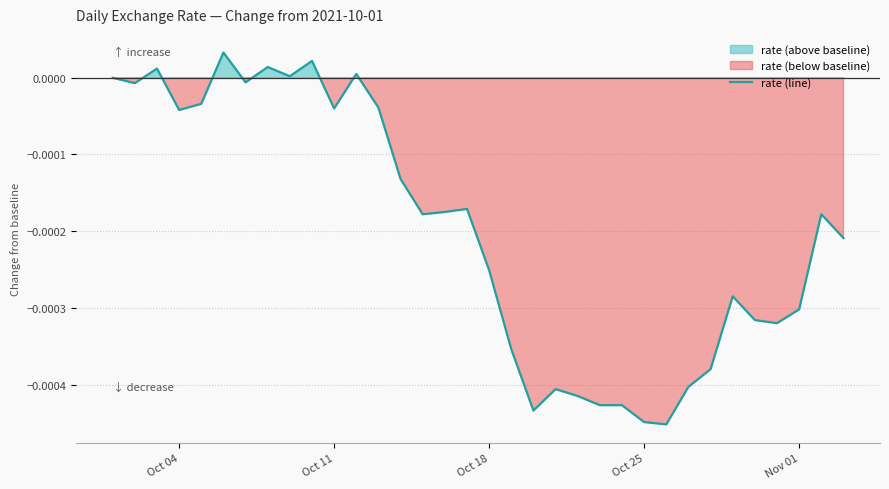

How many lines are shown in the chart?

1